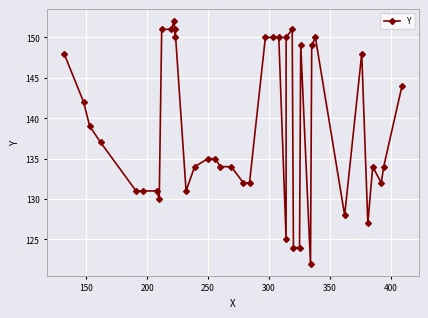

What is the minimum value shown in the chart?

122